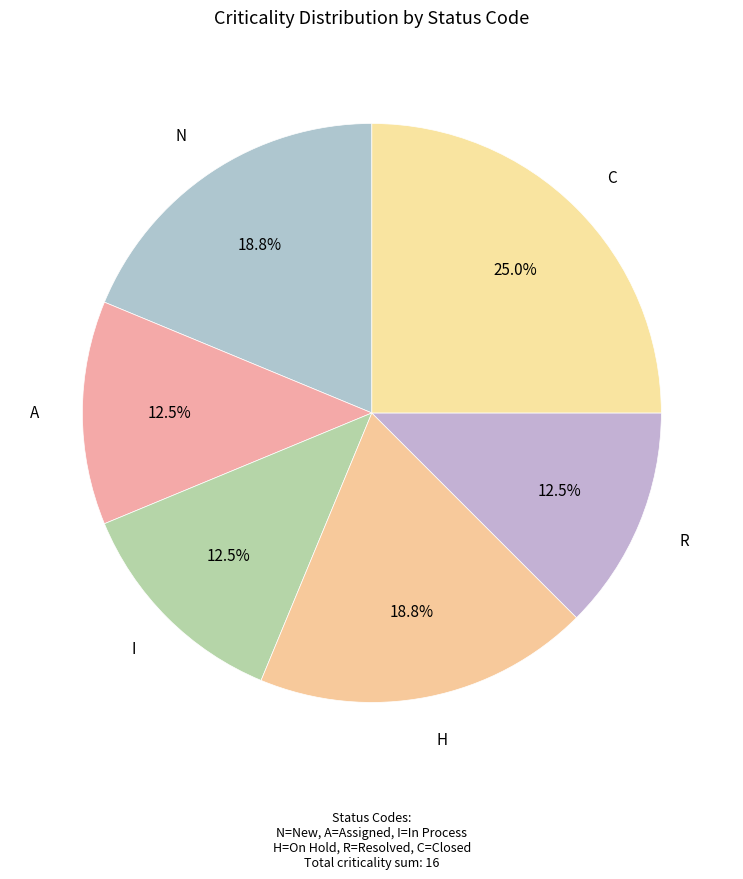

Does any single category account for the majority?

No